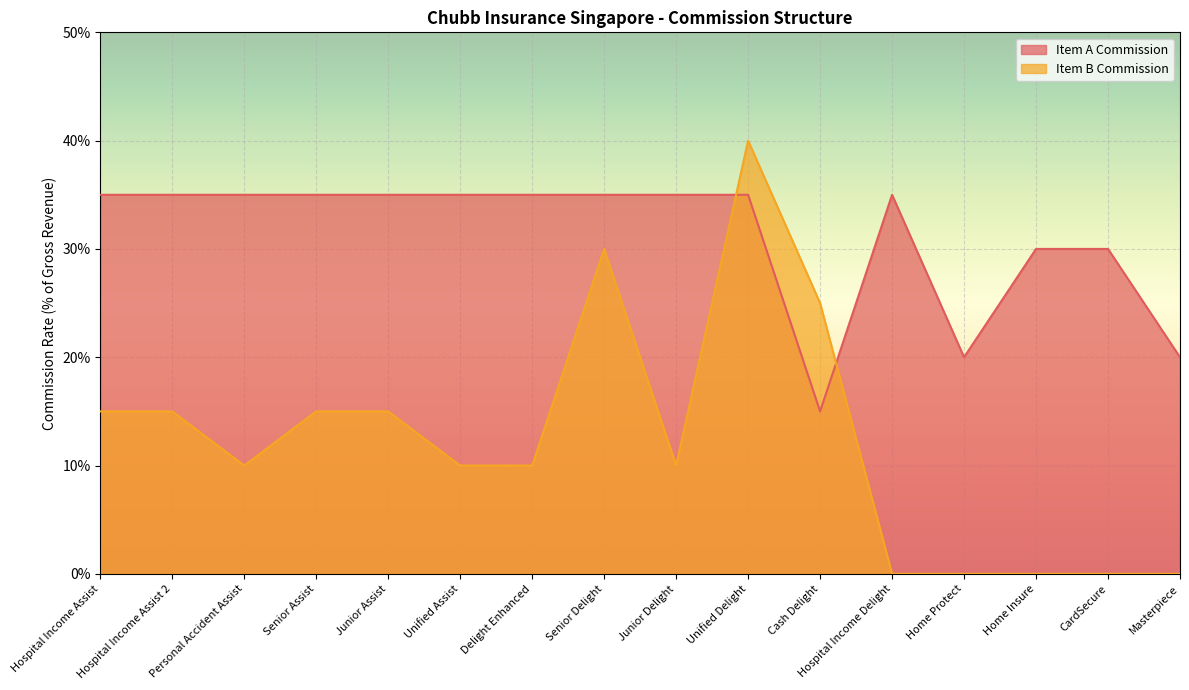

How many values in Item B Commission are above zero?

11